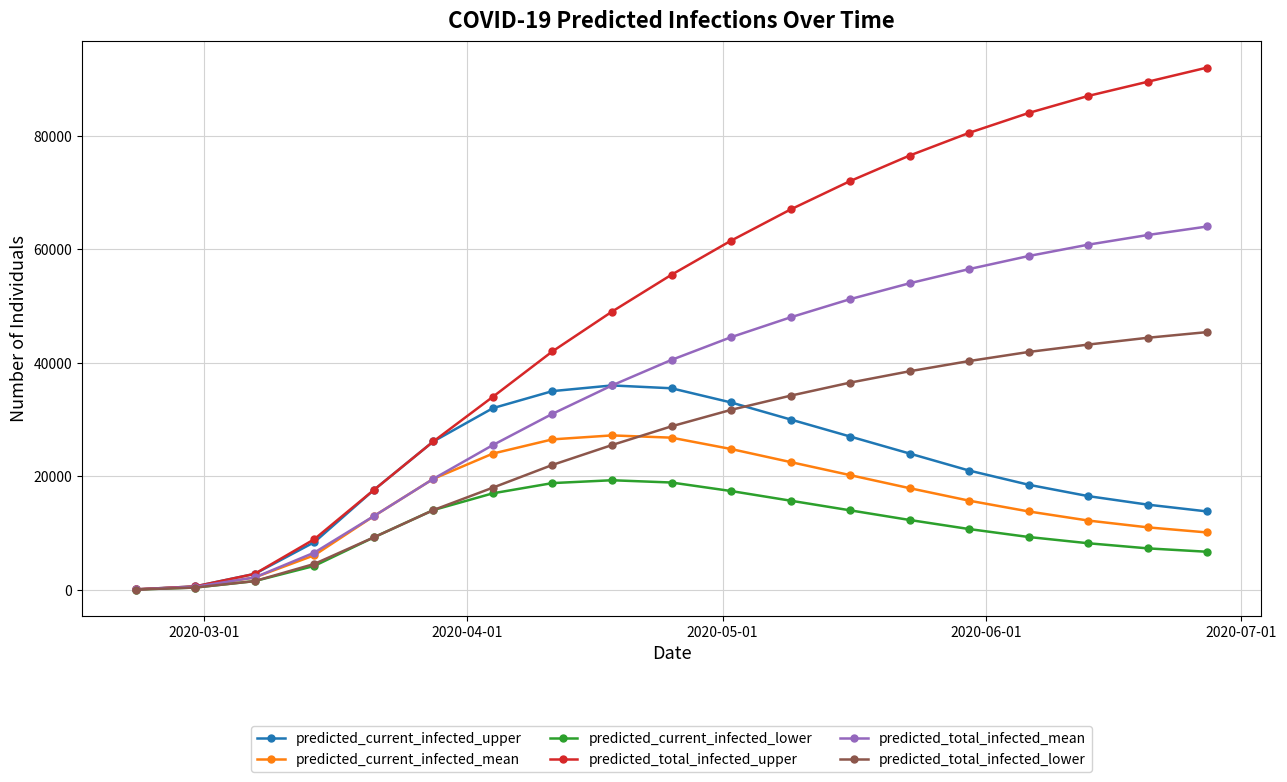

What is the maximum value for predicted_total_infected_lower?

45400